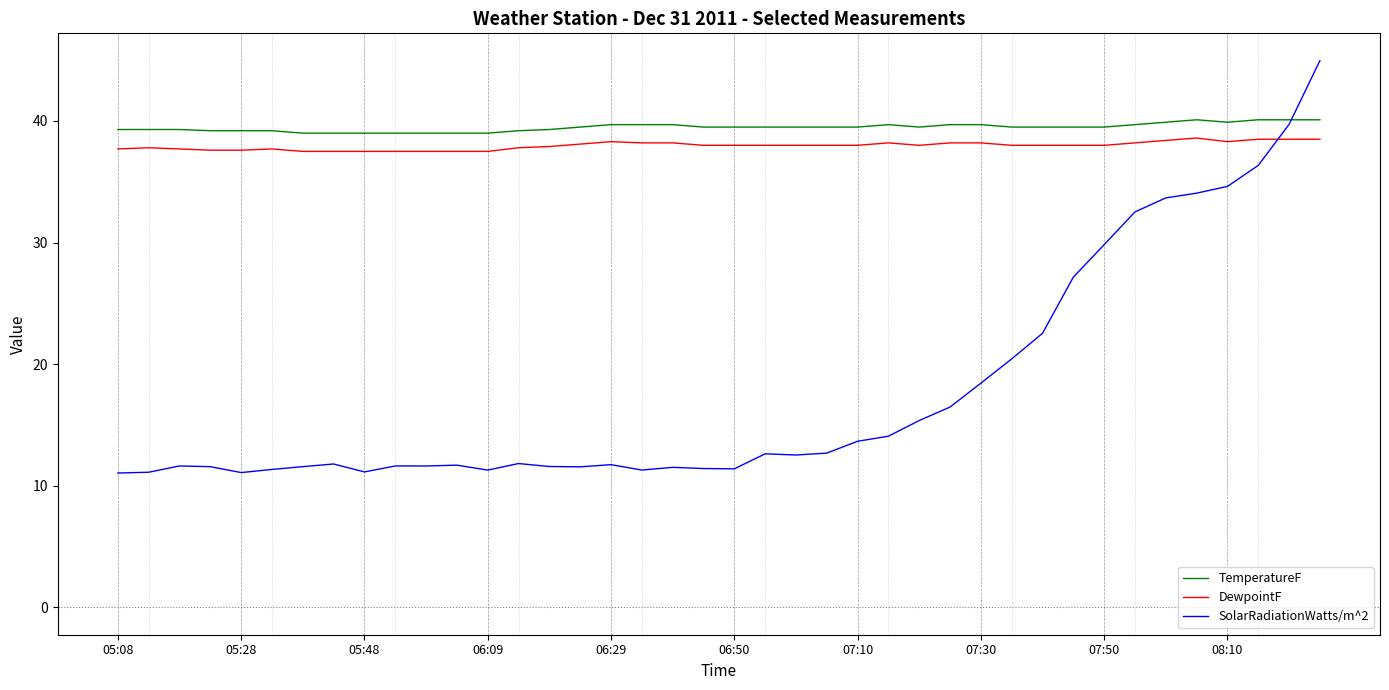

Which series has the largest total across all categories?

TemperatureF